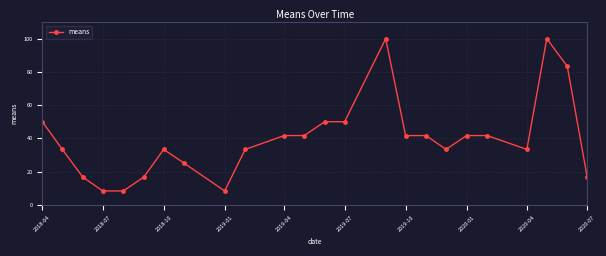

What is the average value?

39.6